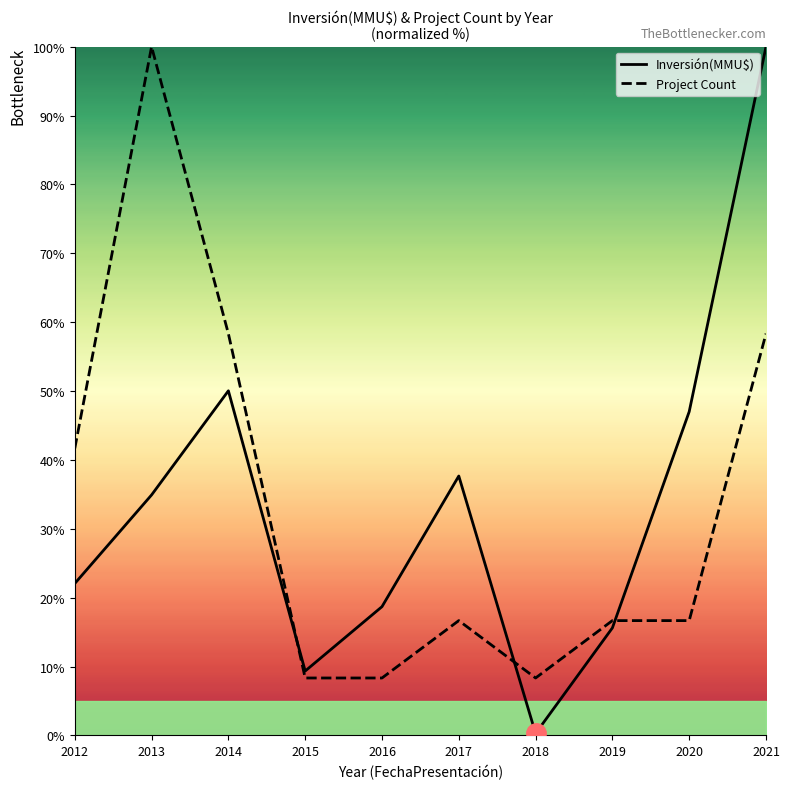

At how many categories does at least one series exceed 43?

4